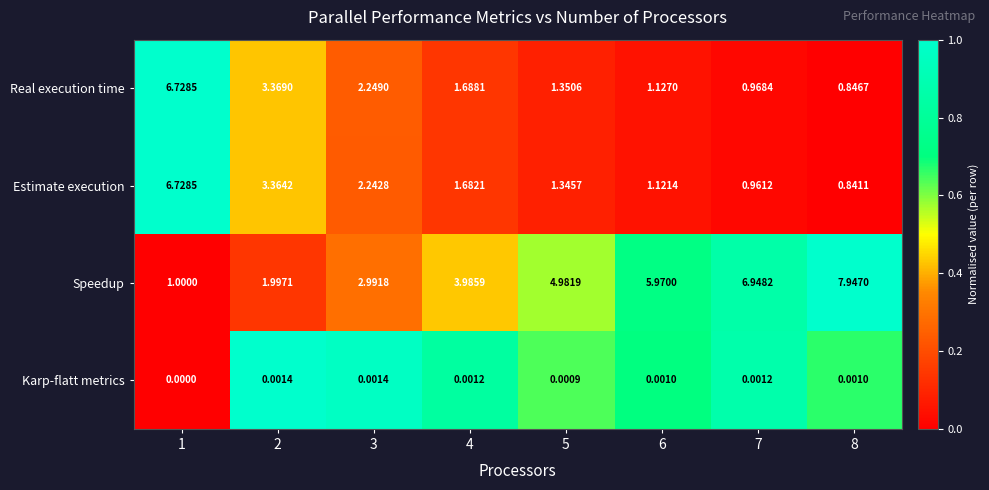

Which series changed the most between 6 and 7?

Speedup